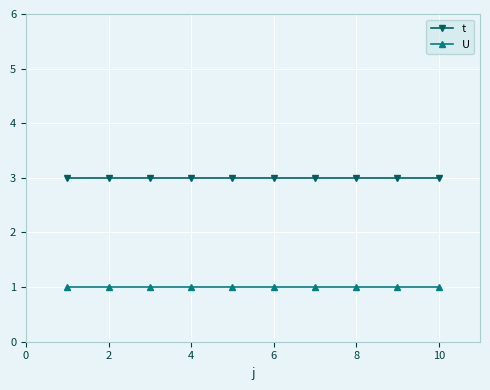

What is the minimum value for t?

3